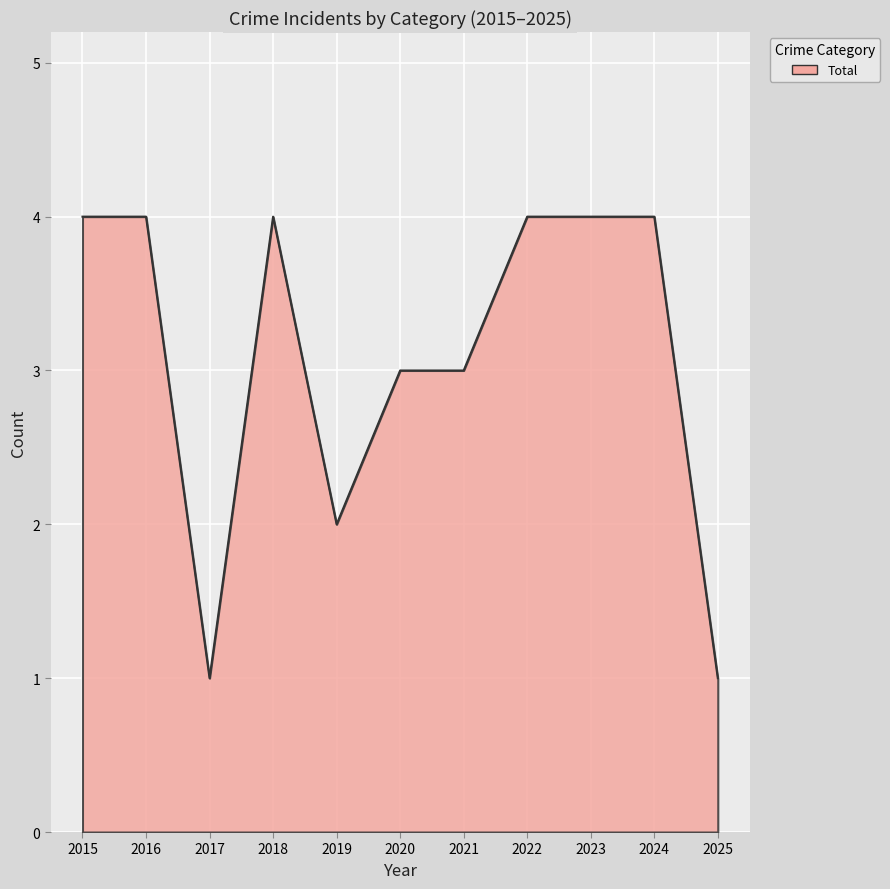

Is it true that the value at 2017 is 0?

False